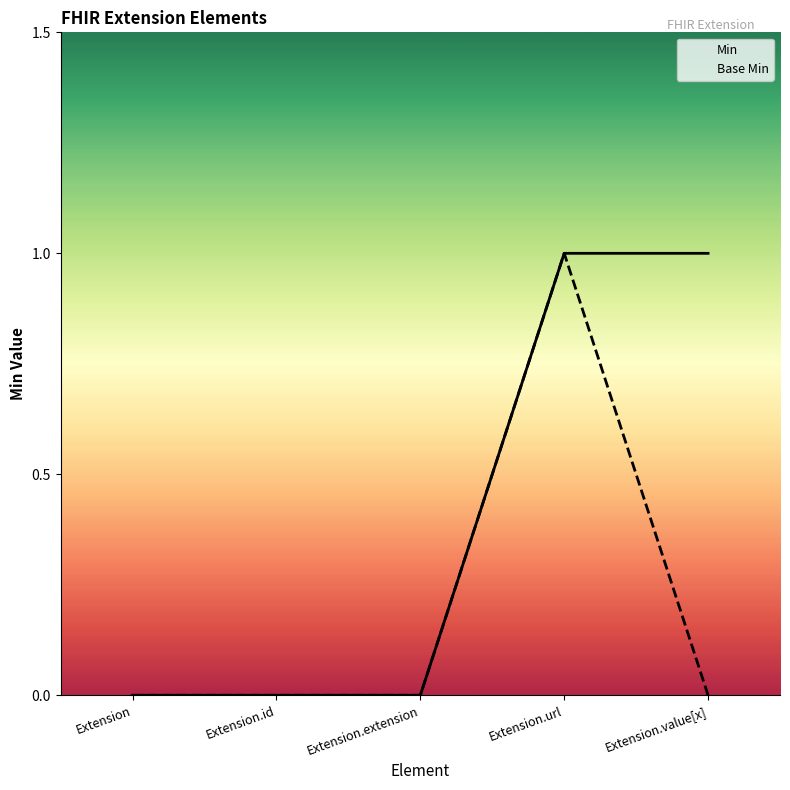

Which series changed the most between Extension.id and Extension.value[x]?

Min